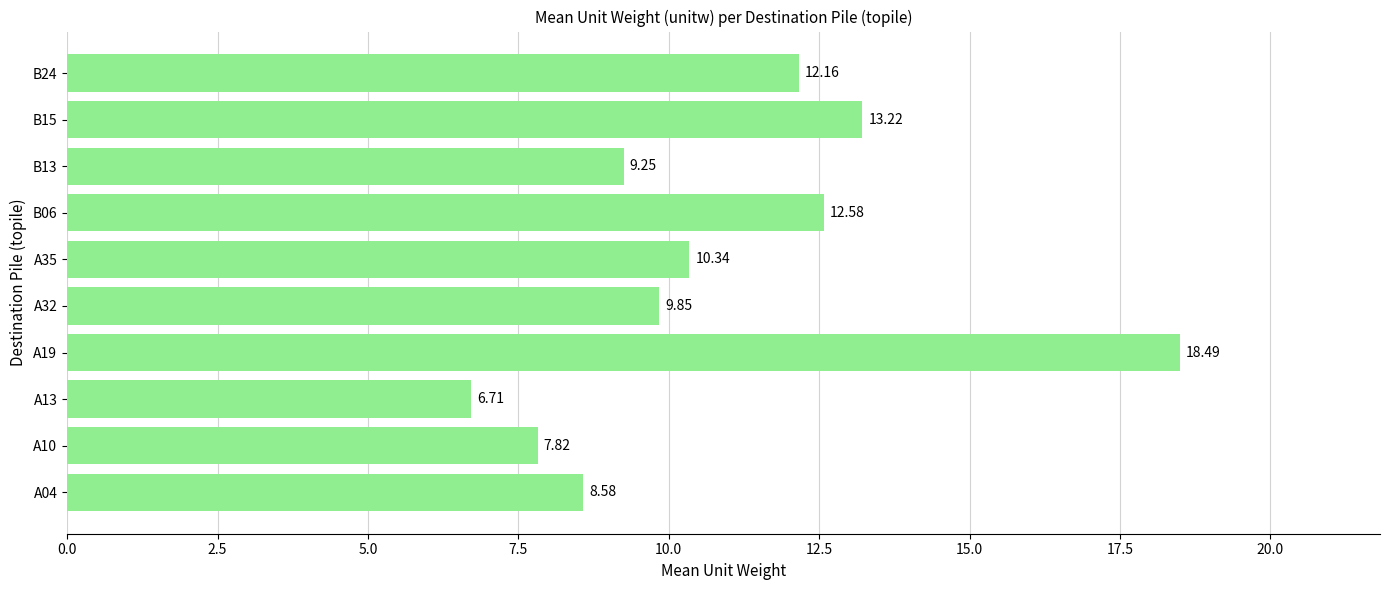

Approximately how many times larger is the value at B24 compared to A13?

1.8